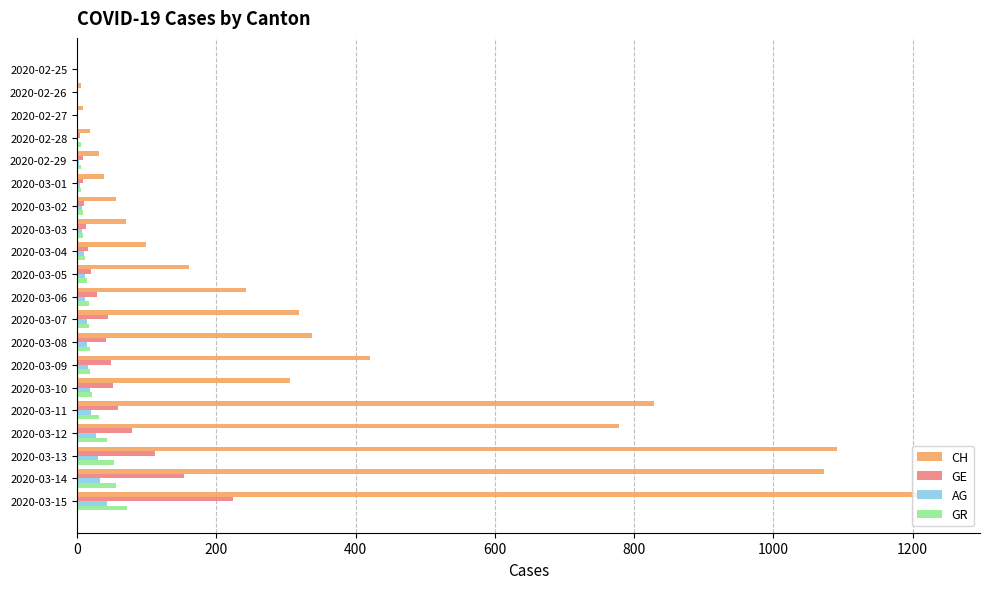

What is the sum of all AG values?

271